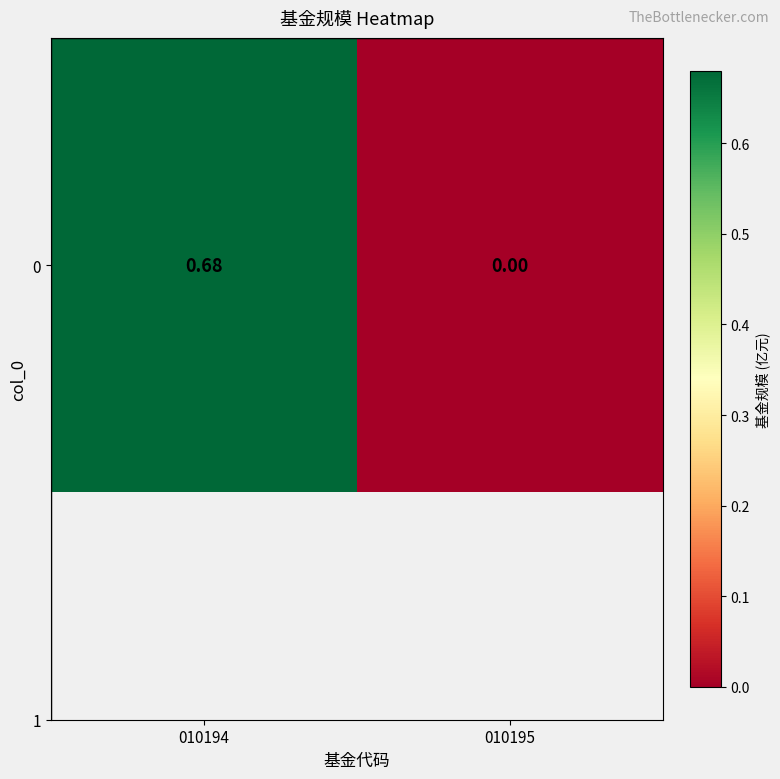

Rank the categories by value from highest to lowest.

010194, 010195